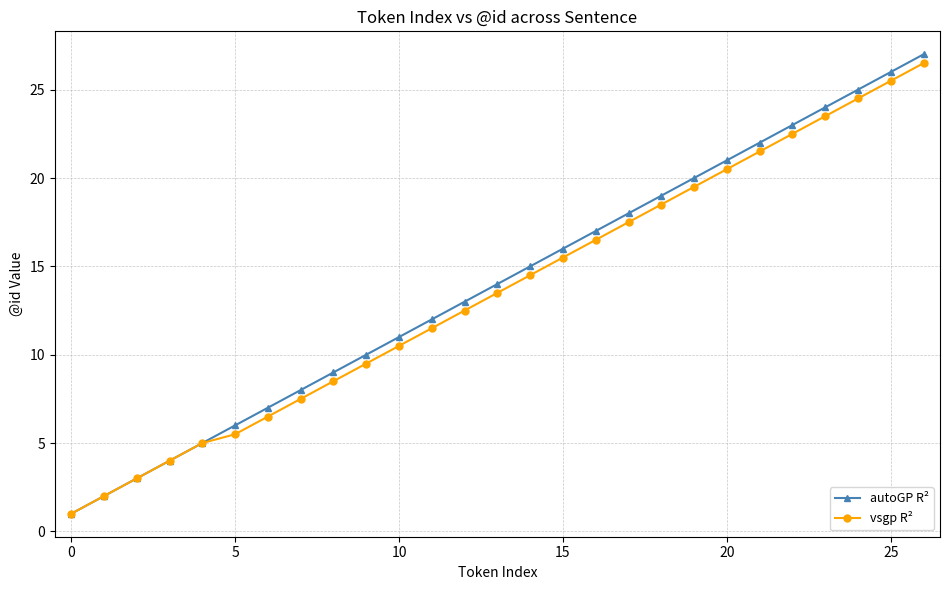

Rank the series by their average value, from lowest to highest.

vsgp R², autoGP R²